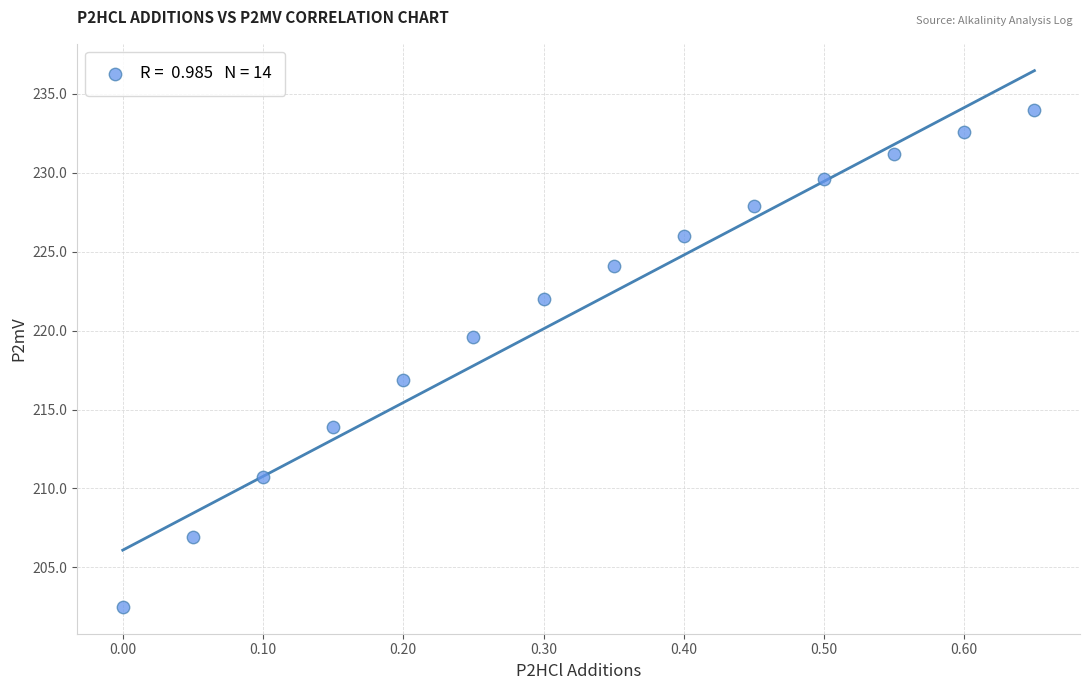

What is the range of X values (max minus min)?

0.7